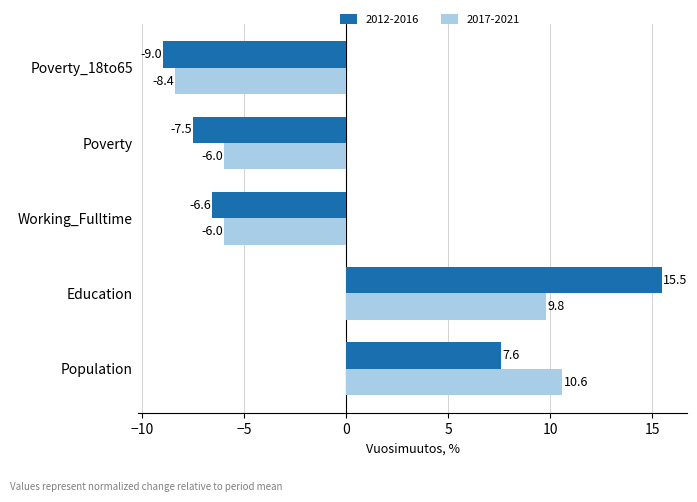

Which label corresponds to the smallest value in the chart?

Poverty_18to65